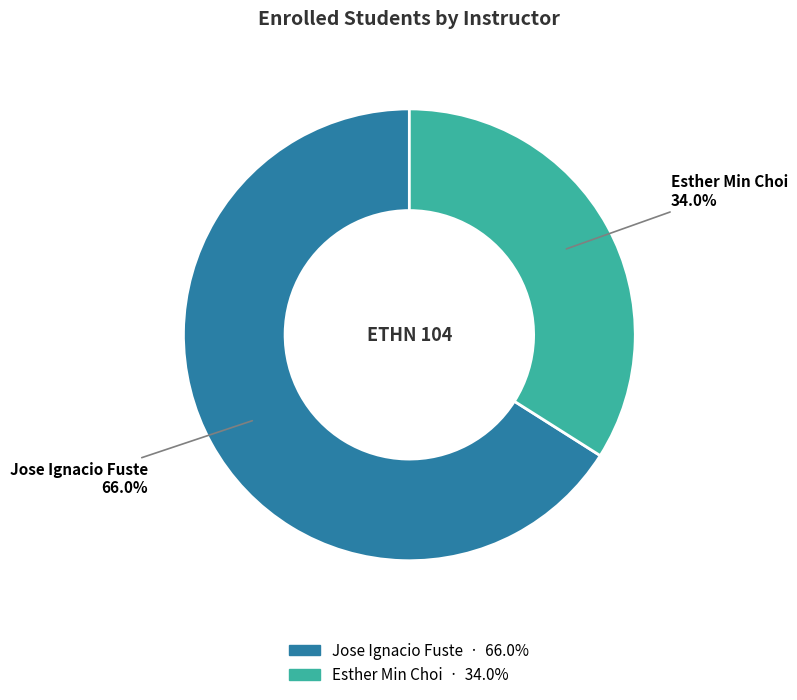

Which category has the smallest portion of the pie?

Esther Min Choi